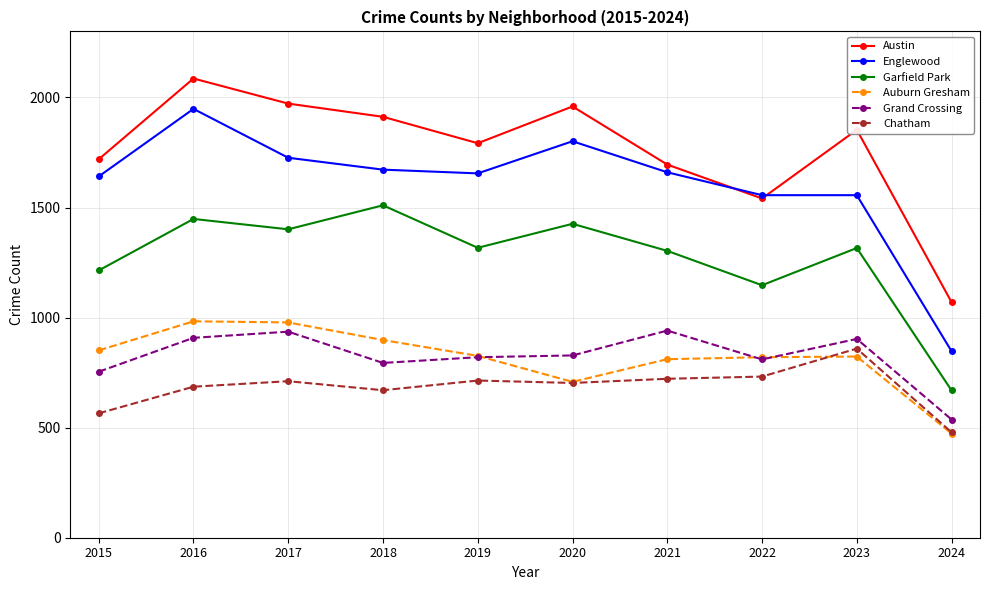

What is the value of the Englewood point at the 9th from the left?

1556